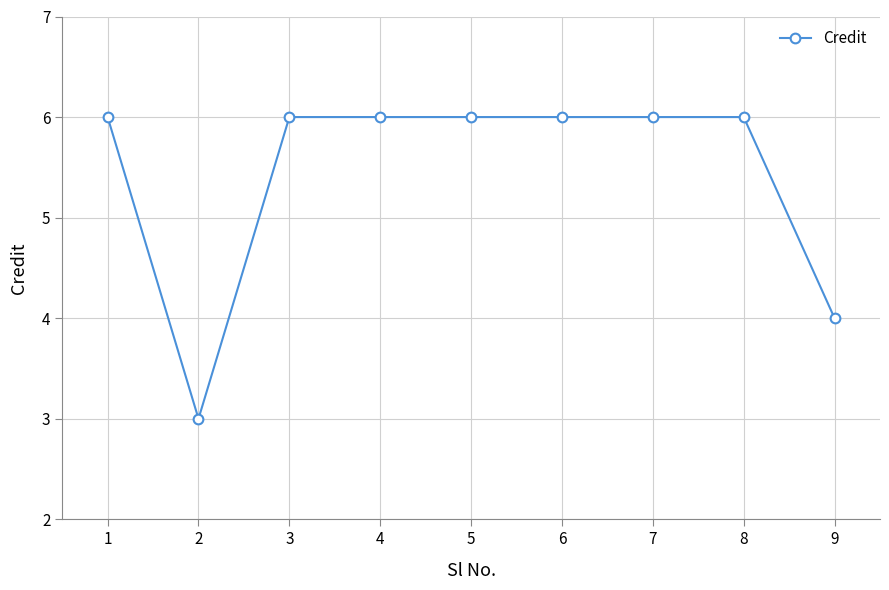

The value at 5 is 4. True or false?

False